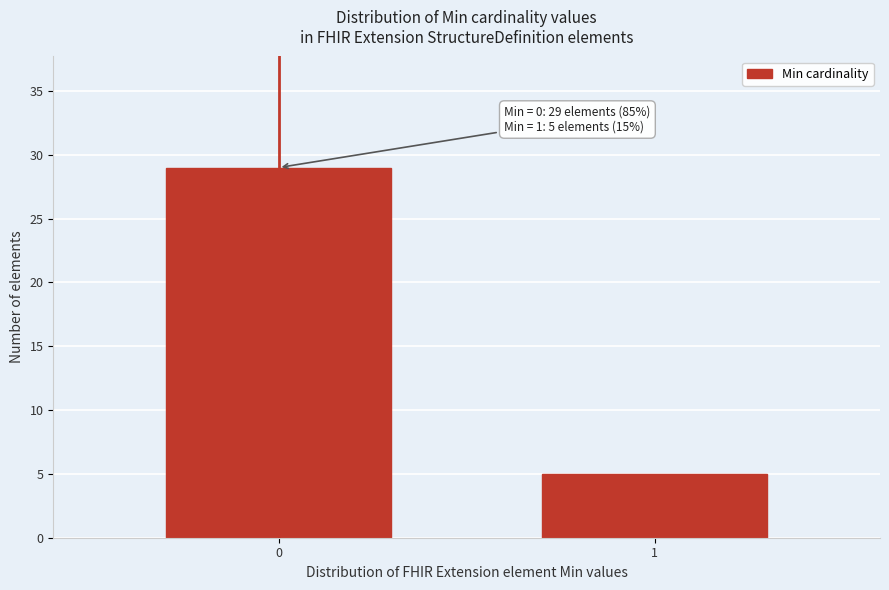

Reading right to left, list all the values displayed in this chart.

1=5	0=29